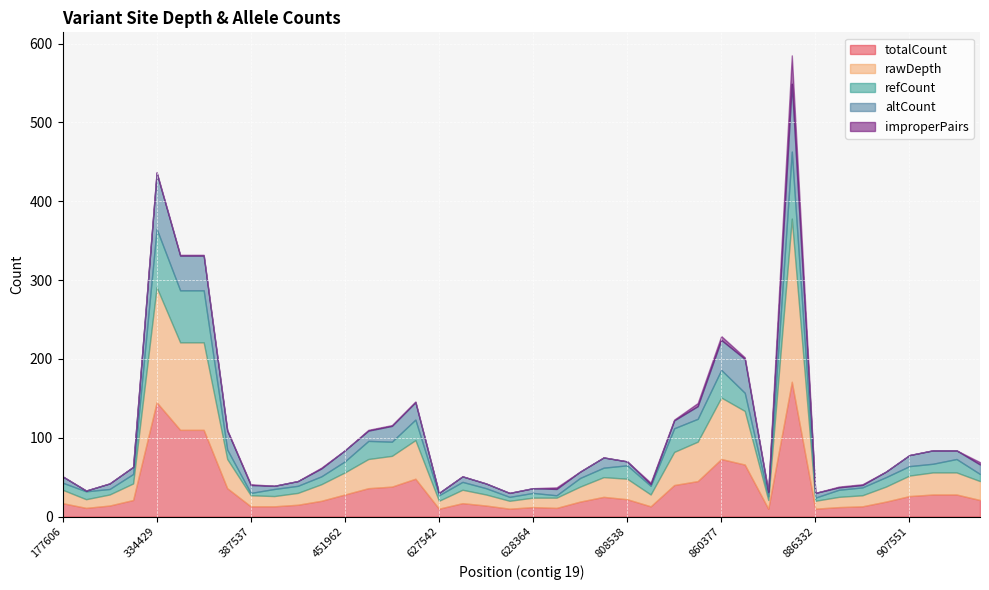

What is the approximate value of altCount at 860211, to the nearest 5?

10